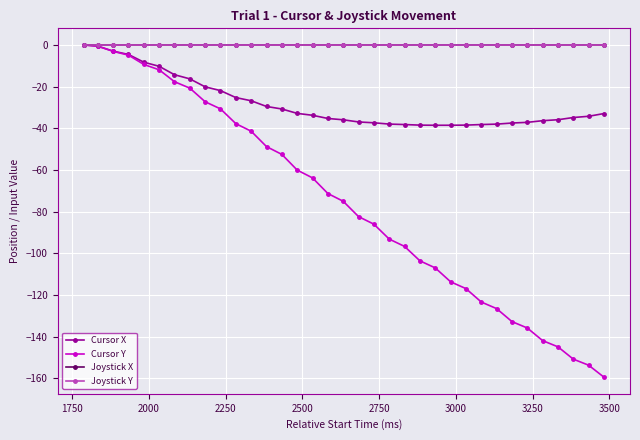

What is the value of the Cursor X point at the 6th from the left?

-10.2